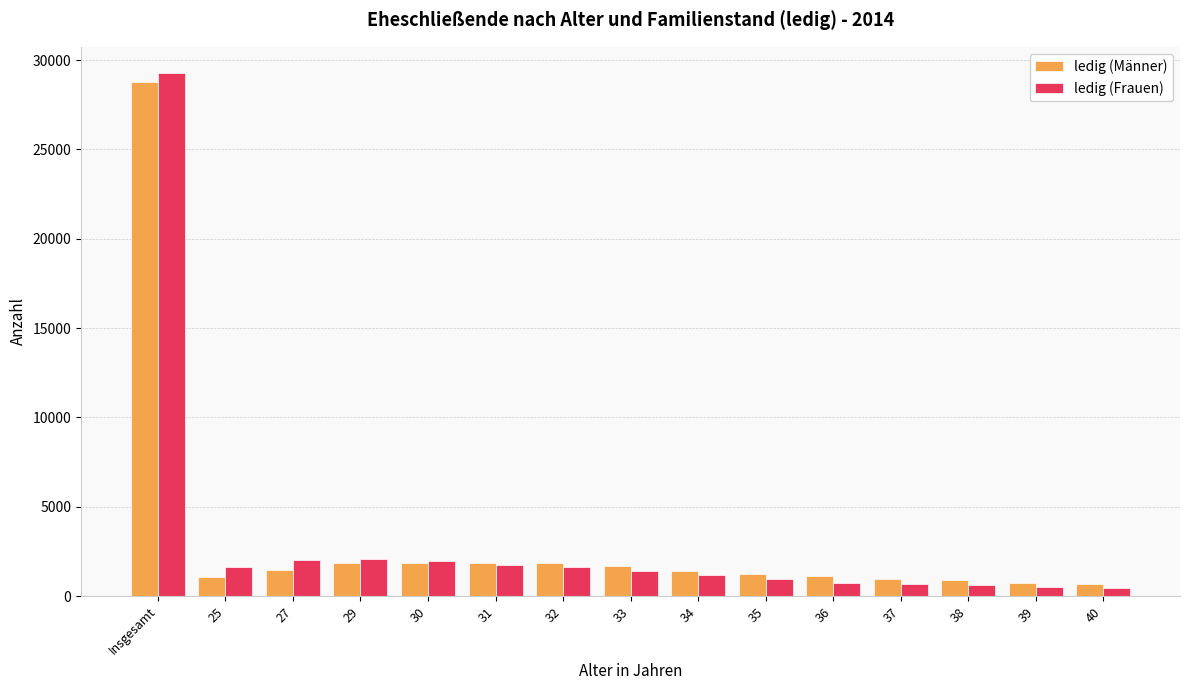

How many categories are shown in the chart?

15